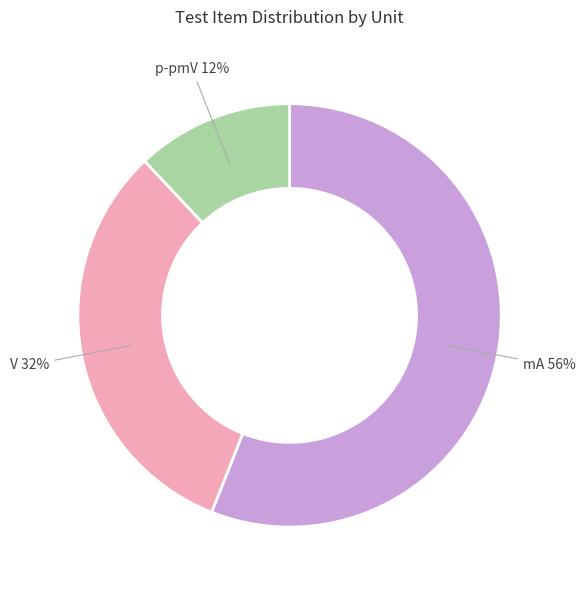

Which slice is the smallest?

p-pmV